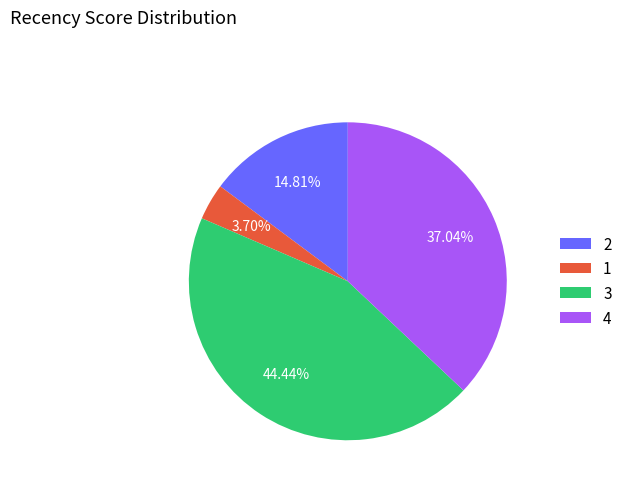

How many segments does this pie chart have?

4